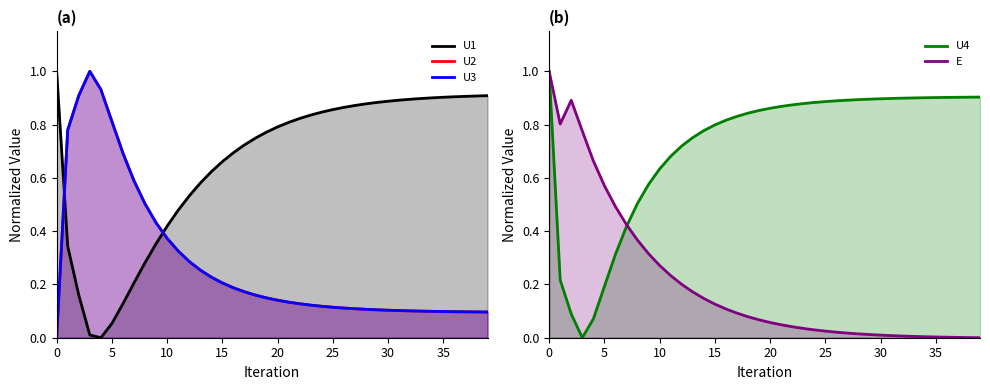

What is the difference between the U3 values at 9 and 14?

0.2